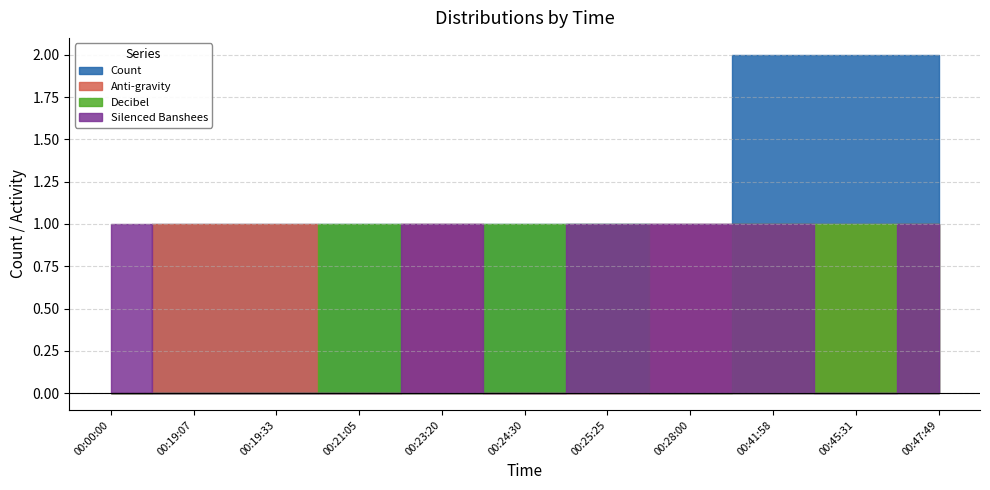

Is the value of Anti-gravity at 00:45:31 greater than the value of Decibel at 00:19:33?

Yes